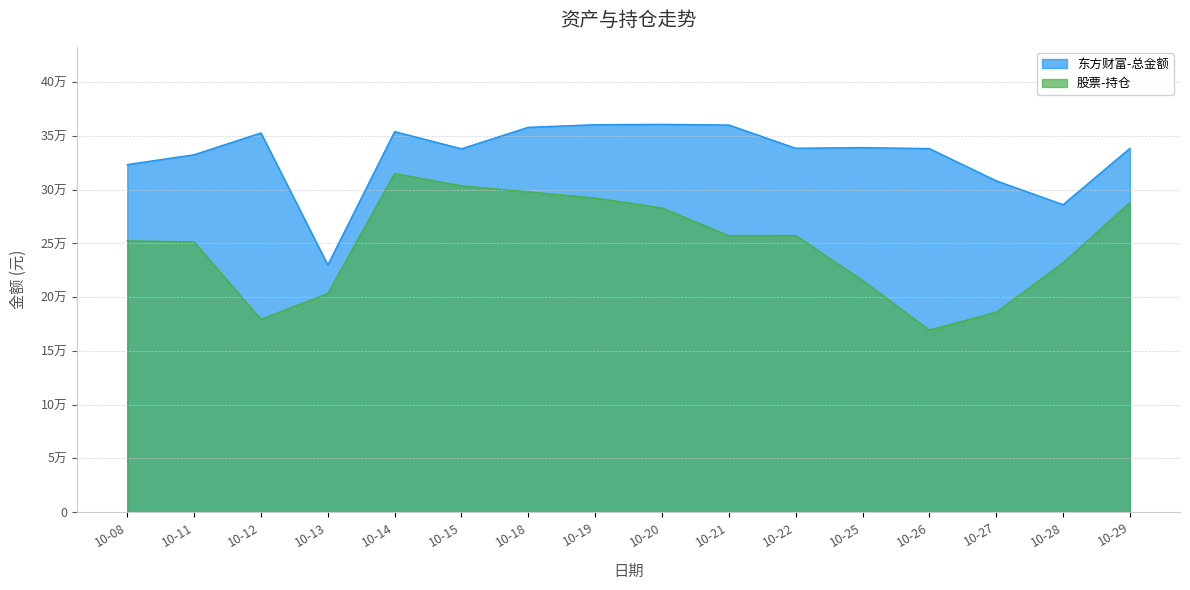

Rank the categories by 股票-持仓 value from highest to lowest.

10-14, 10-15, 10-18, 10-19, 10-29, 10-20, 10-22, 10-21, 10-08, 10-11, 10-28, 10-25, 10-13, 10-27, 10-12, 10-26